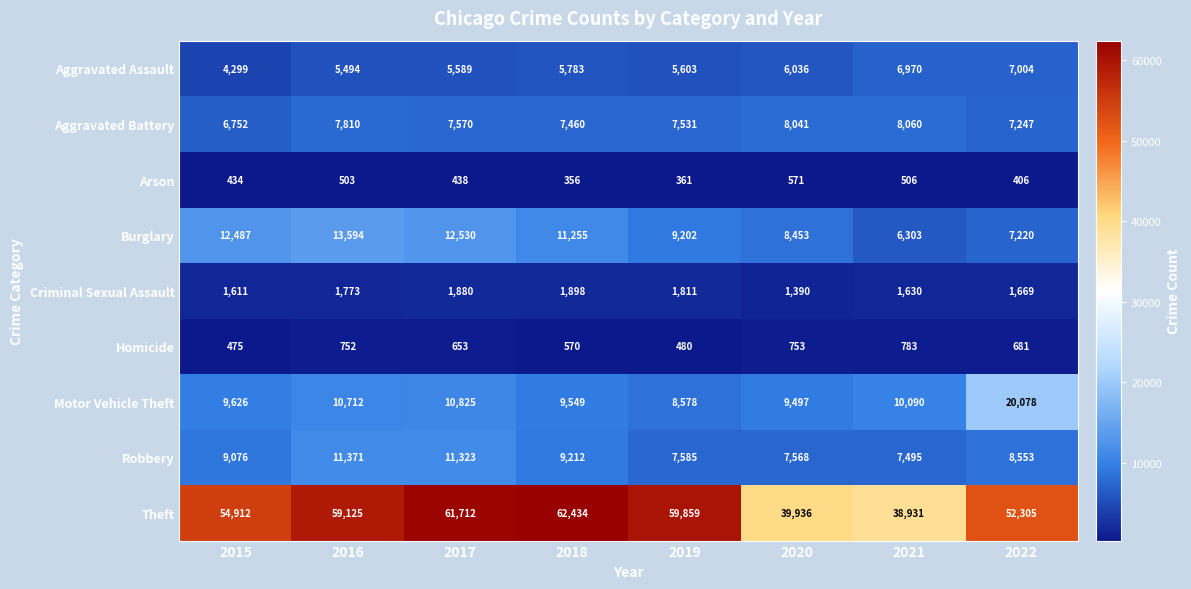

Which series changed the most between 2016 and 2018?

Theft